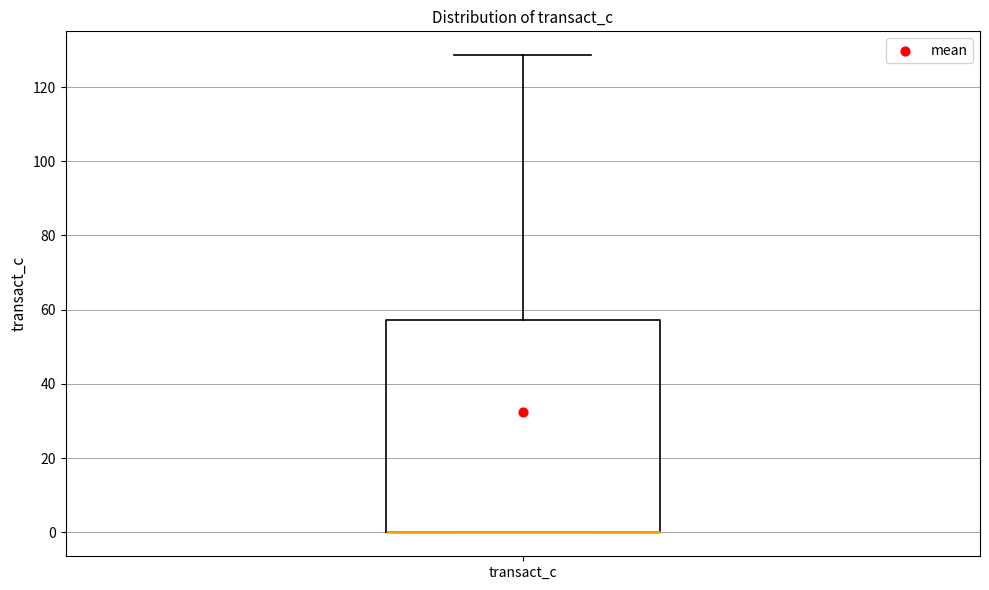

Where is the upper edge of the box for transact_c on the y-axis? The values are not printed on the chart, so give them approximately, as read against the axis.

58